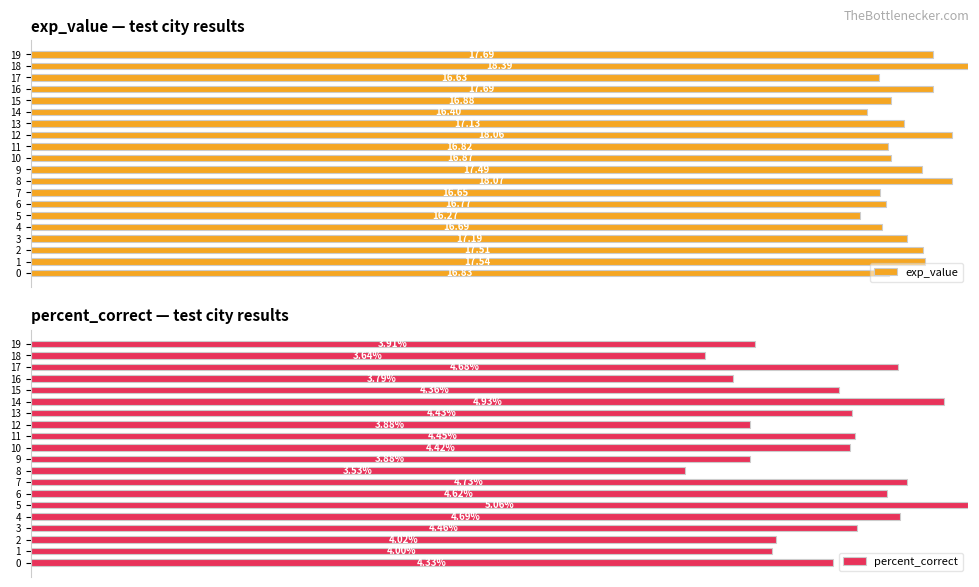

Which series has the largest total across all categories?

exp_value